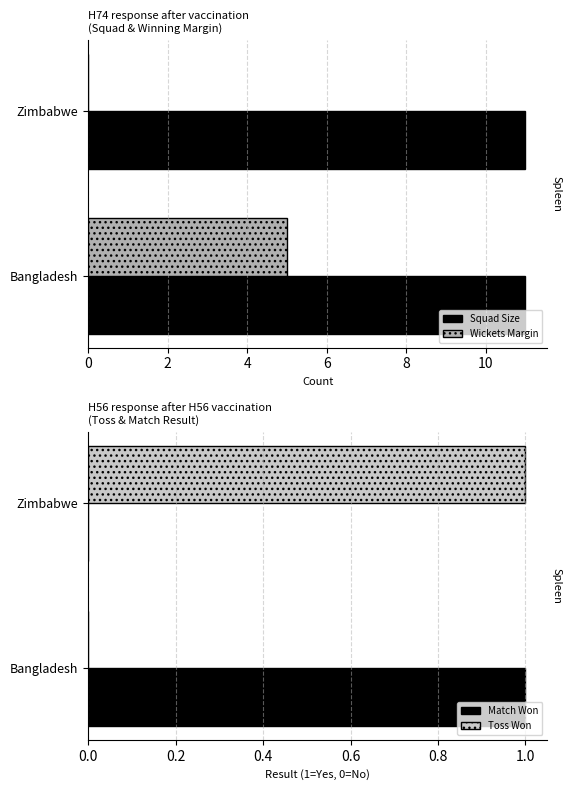

How many data points in Toss Won are less than 1?

1